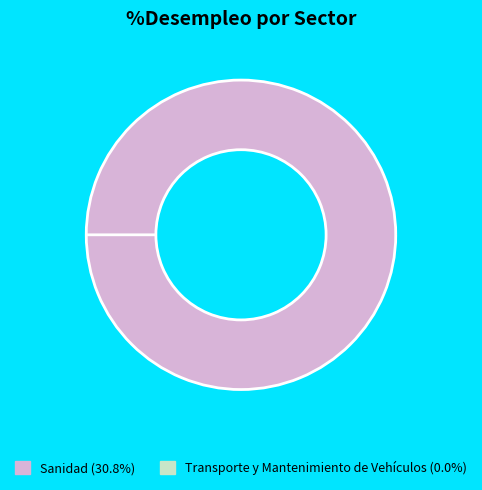

The Sanidad slice represents 100% of the pie. True or false?

True